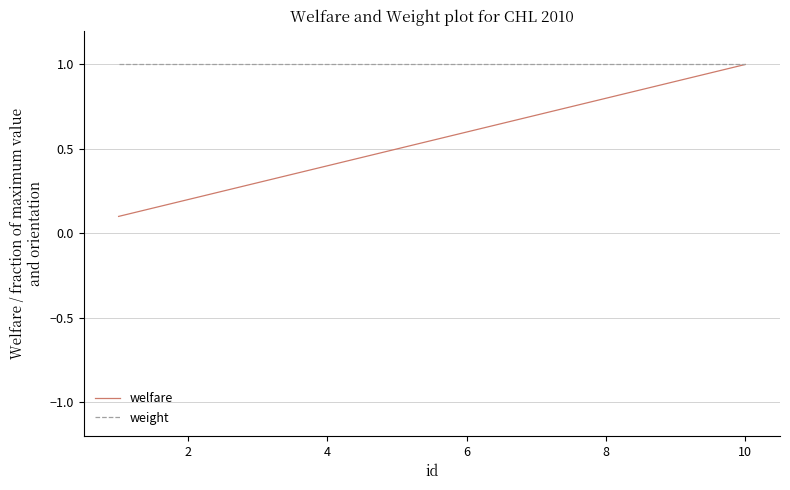

What is the minimum value shown in the chart?

0.1